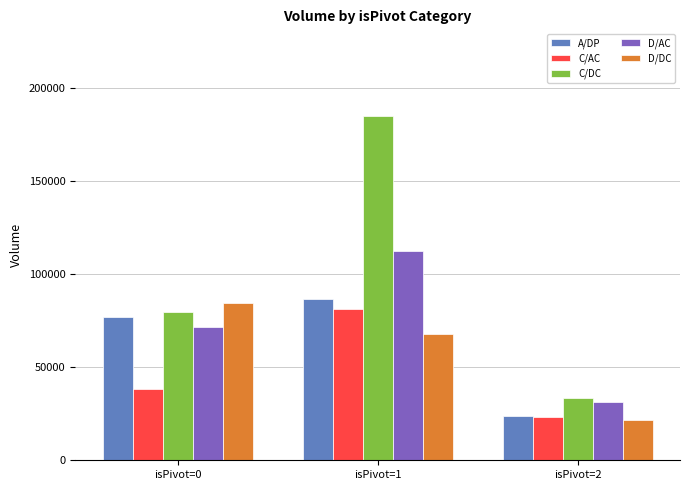

List the labels in order of C/AC value, largest first.

isPivot=1, isPivot=0, isPivot=2